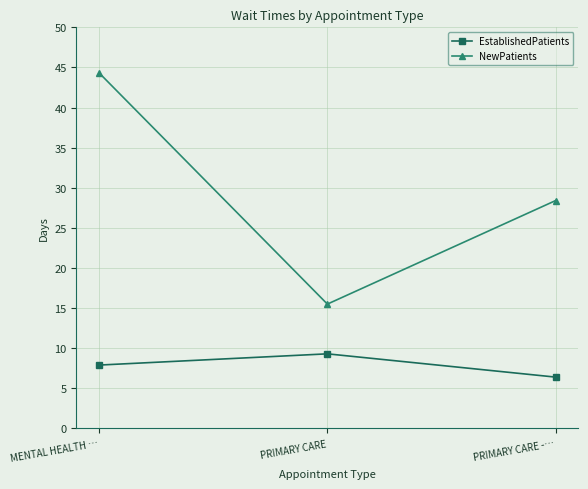

How many lines are shown in the chart?

2